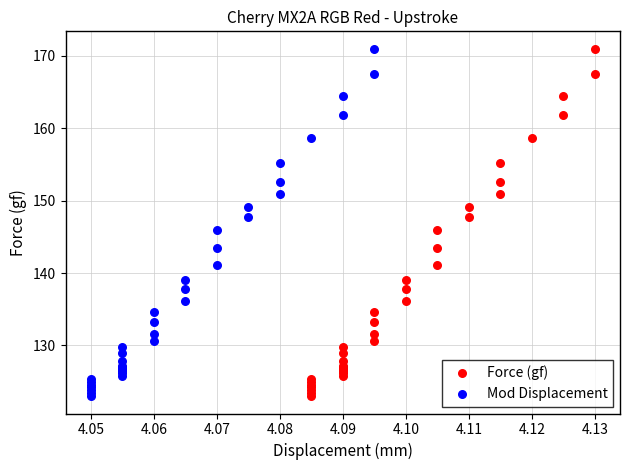

What are all the series names shown in the legend?

Force (gf), Mod Displacement